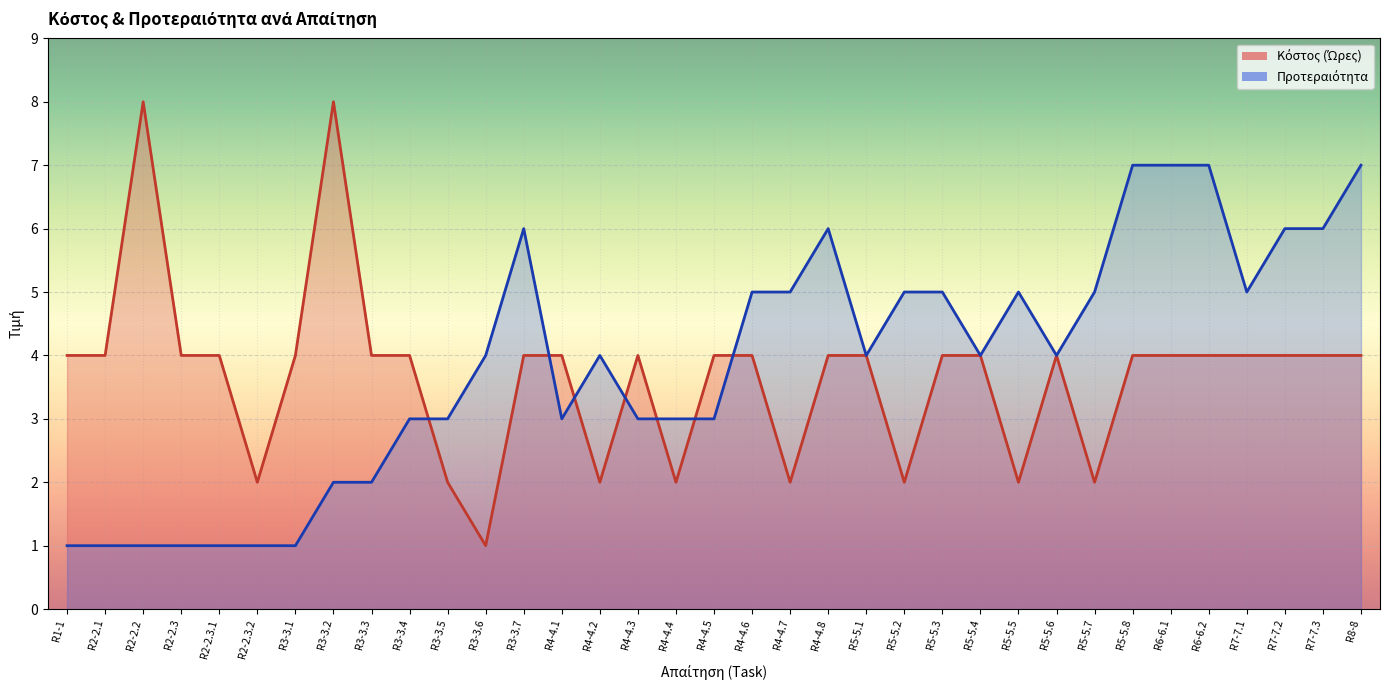

How many times do Προτεραιότητα and Κόστος (Ώρες) cross each other?

7